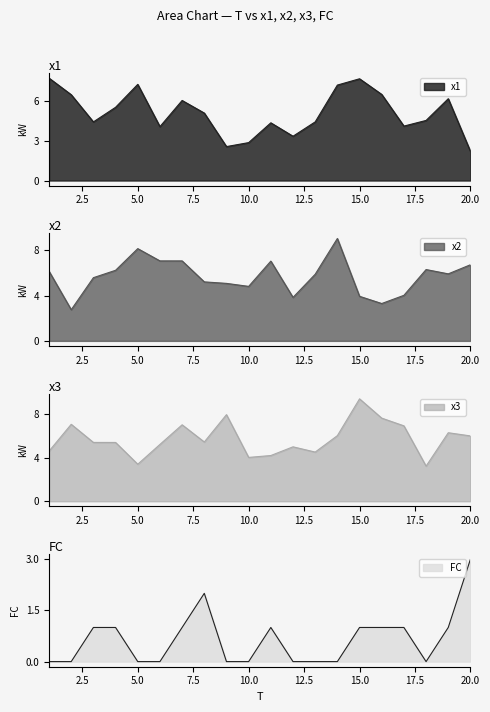

At which category does FC reach its first local peak?

8